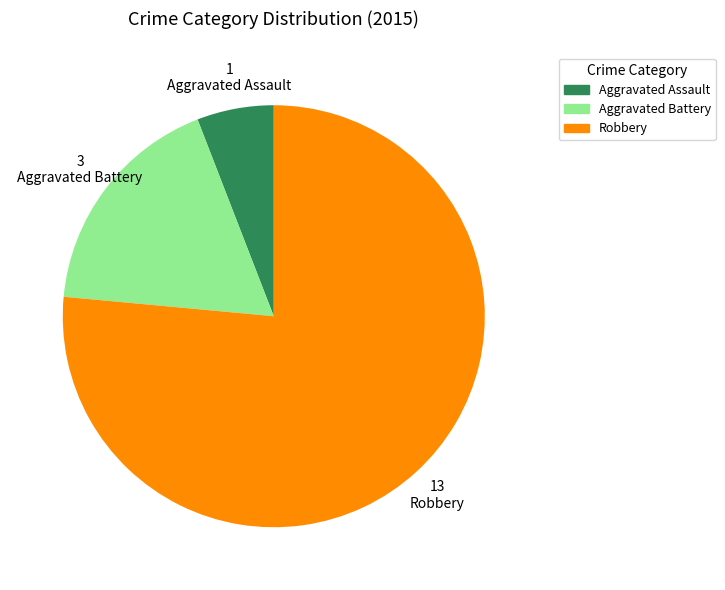

How many slices are in this pie chart?

3